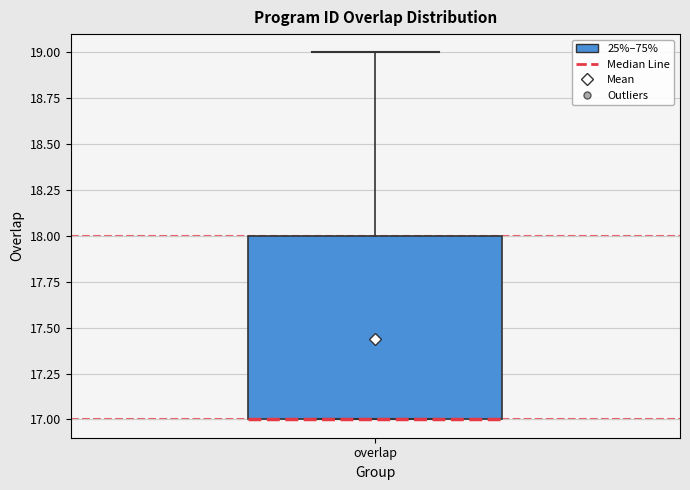

Read this box plot against the y-axis: the position of the median line, the range covered by the box, and the ends of both whiskers. The values are not printed on the chart, so give them approximately, as read against the axis.

median 17 (drawn on the box's lower edge), box 17 to 18, whiskers 17 to 19